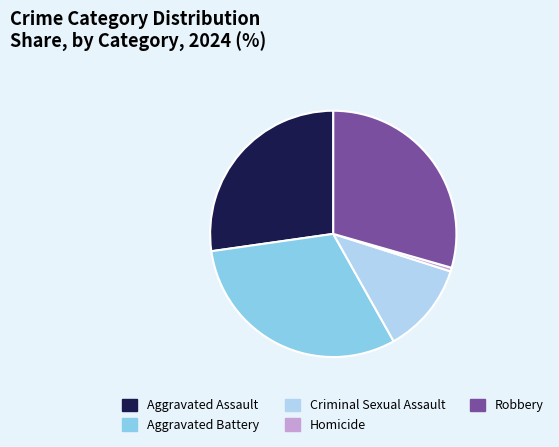

Is it true that Aggravated Assault is 27% of the pie?

True